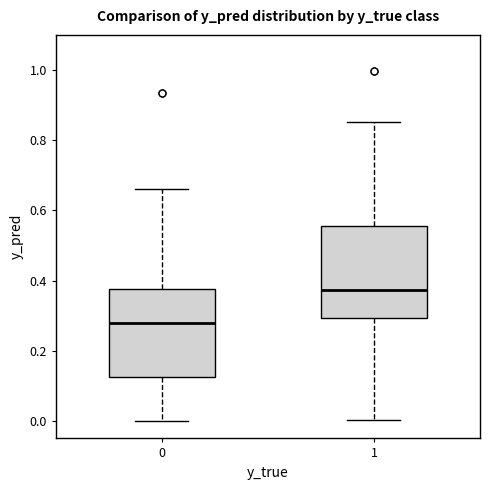

Where does the median line of the box at x = 0 sit on the y-axis? The values are not printed on the chart, so give them approximately, as read against the axis.

0.28